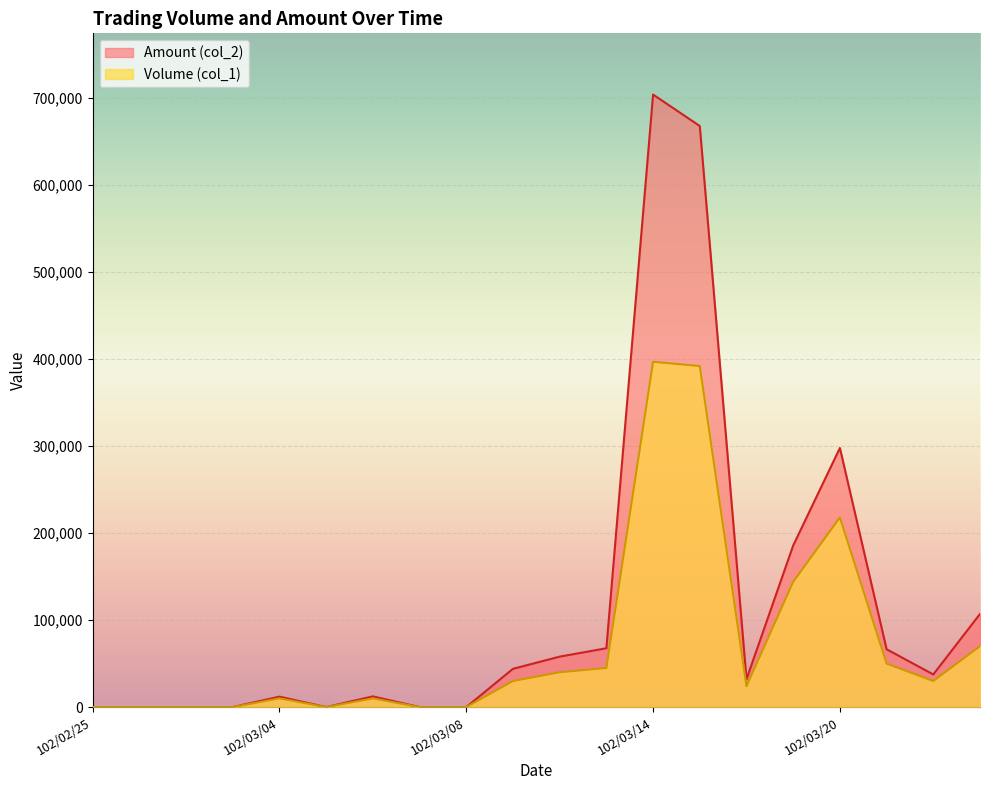

What is the sum of the Amount (col_2) values at 102/03/25 and 102/02/27?

107100